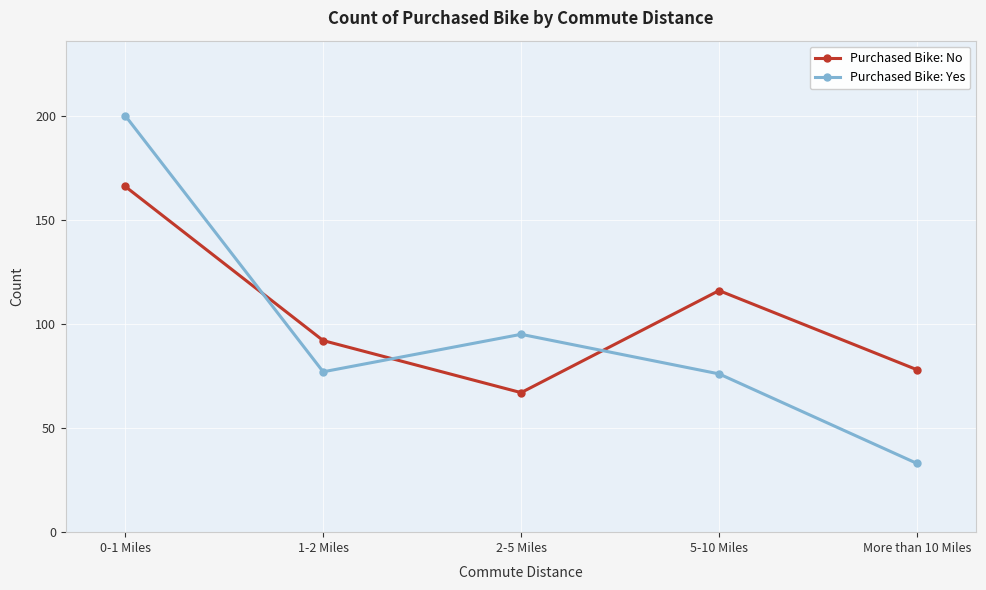

Between 0-1 Miles and 5-10 Miles, which series saw the biggest shift?

Purchased Bike: Yes